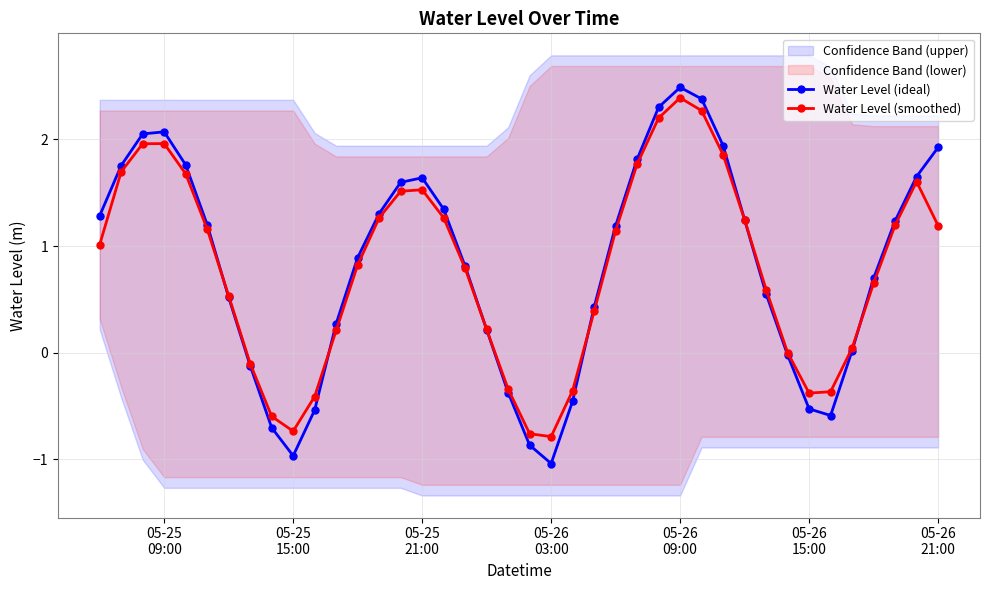

What is the lowest value of the Water Level (ideal) series?

-1.0